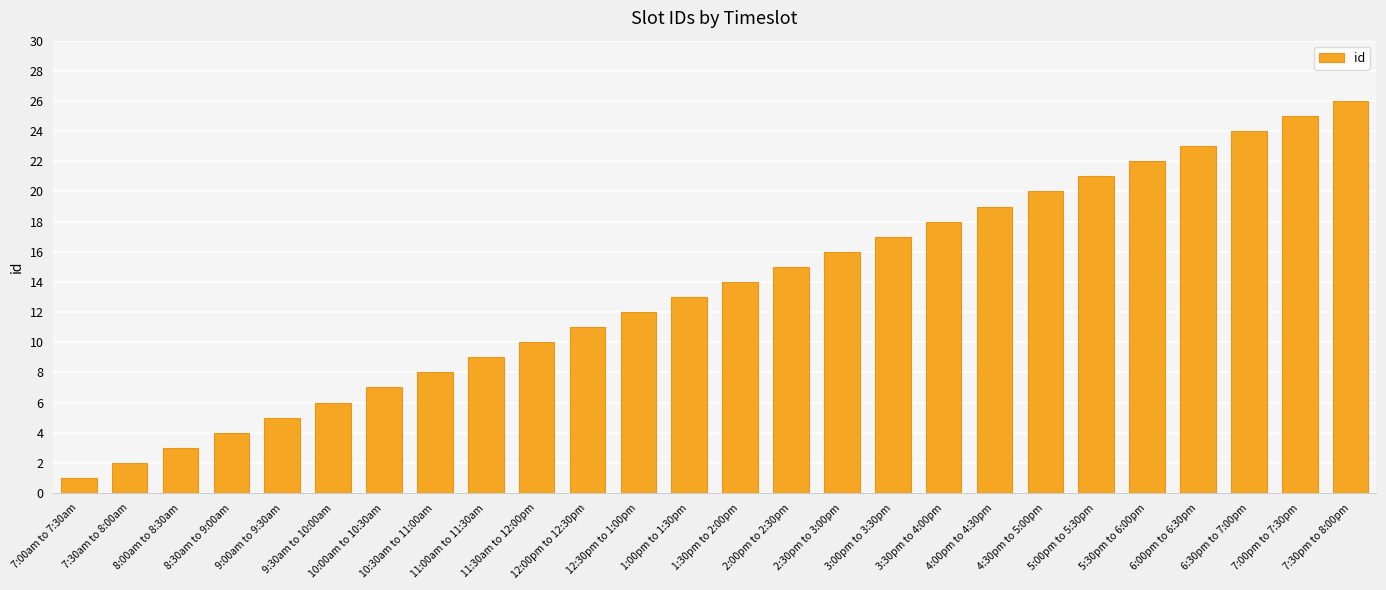

What is the smallest value displayed?

1